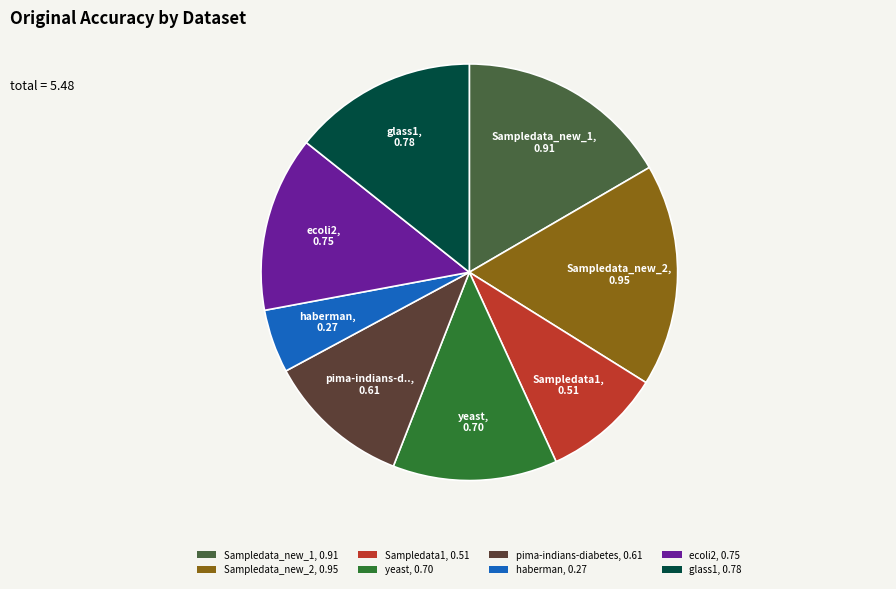

Does Sampledata_new_1 represent more than half of the total?

No